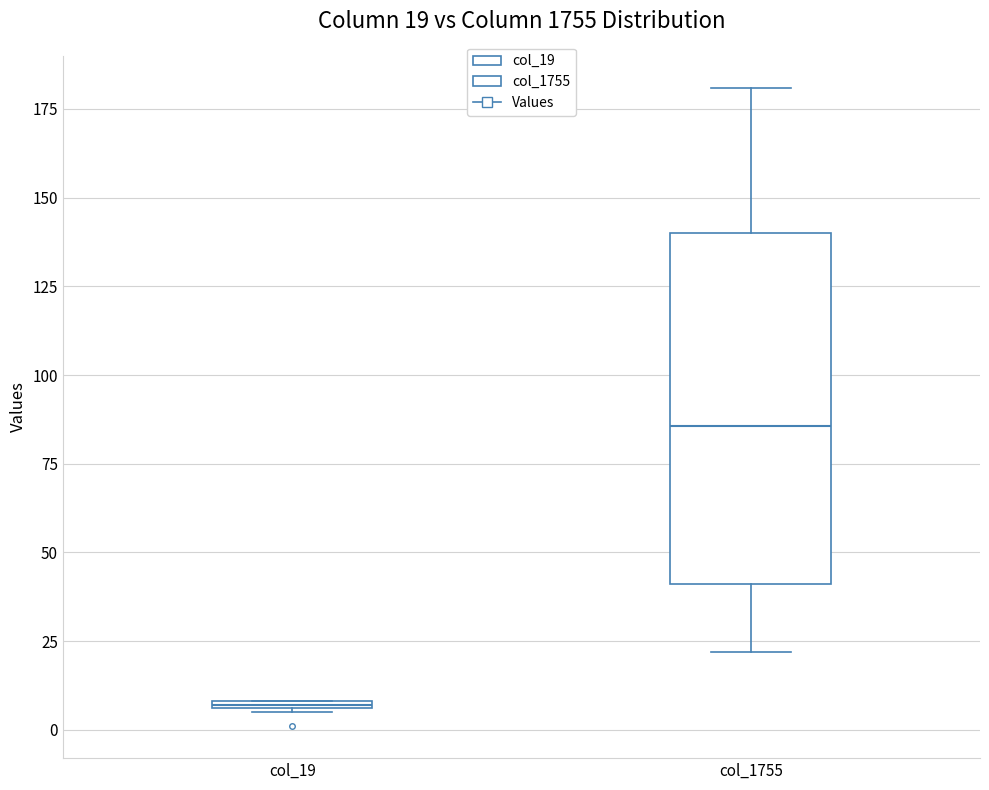

Which box has the highest median line?

col_1755